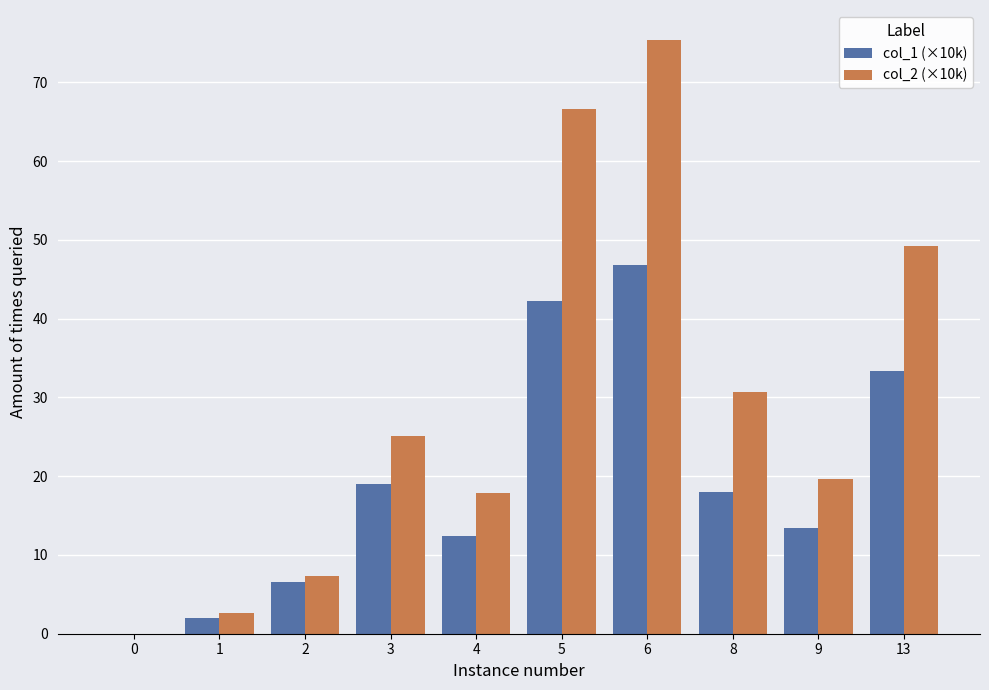

Which series changed the most between 0 and 8?

col_2 (×10k)